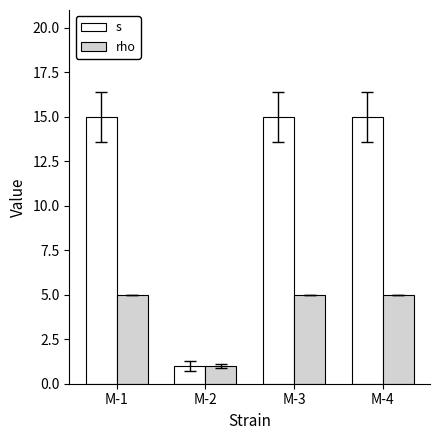

What are all the series names shown in the legend?

s, rho